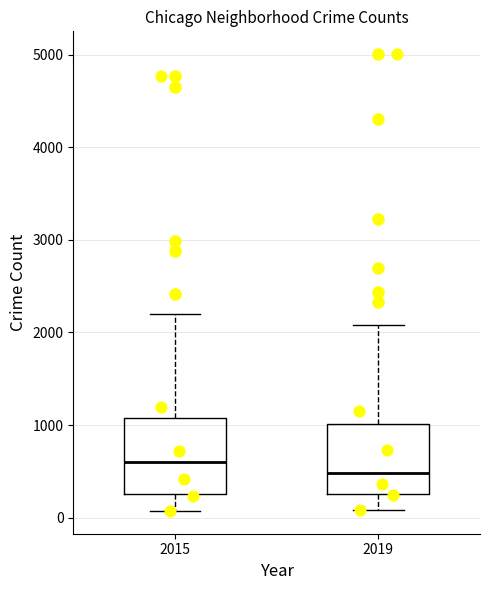

Where does the upper whisker of the box at x = 2015 end on the y-axis? The values are not printed on the chart, so give them approximately, as read against the axis.

2200